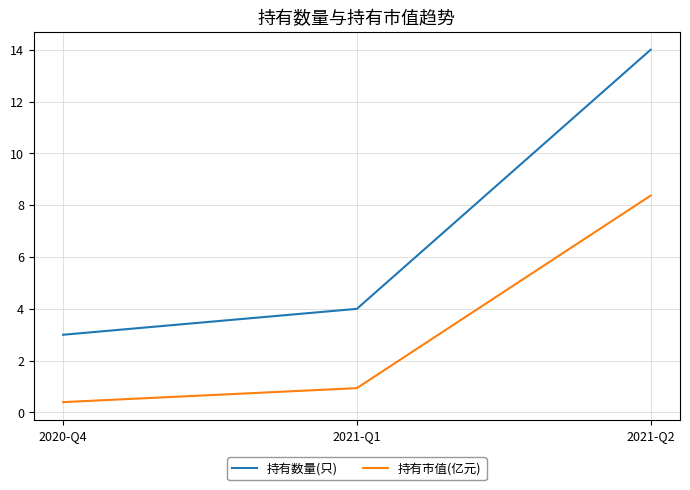

Where is 持有市值(亿元) nearest to the value 4?

2021-Q1